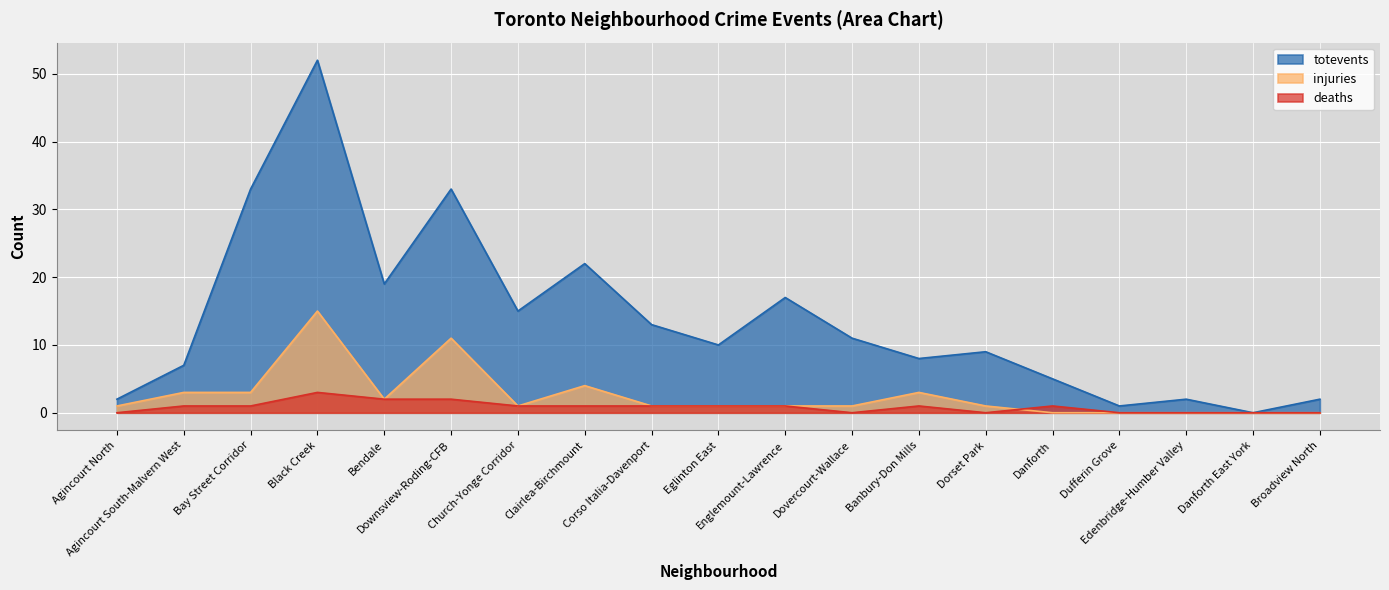

Is it true that deaths equals 2 at Bendale?

True